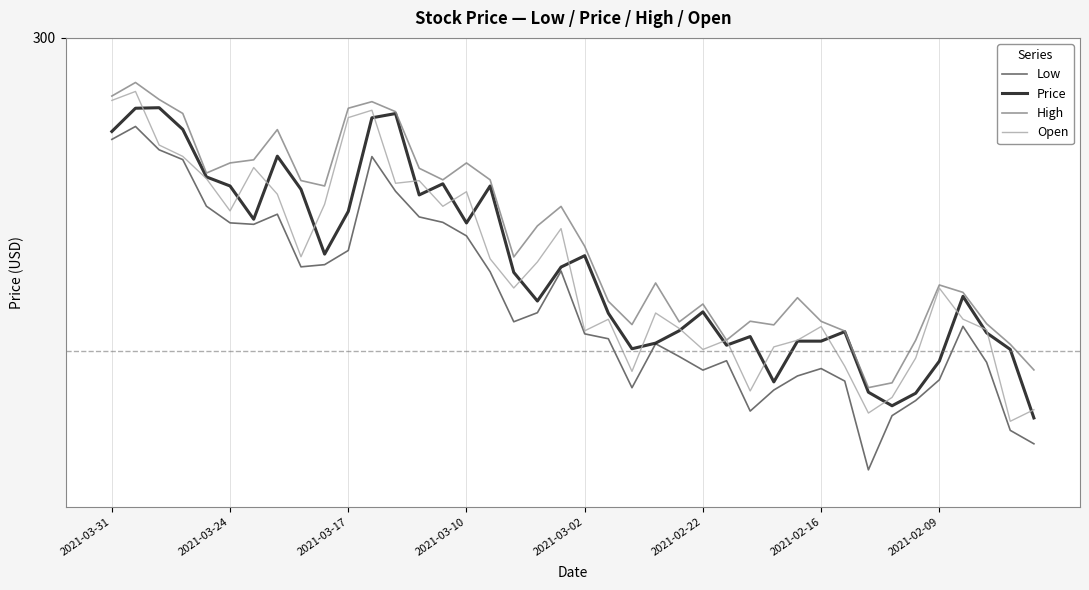

Which series ends up on top after the final intersection of Open and Price?

Open